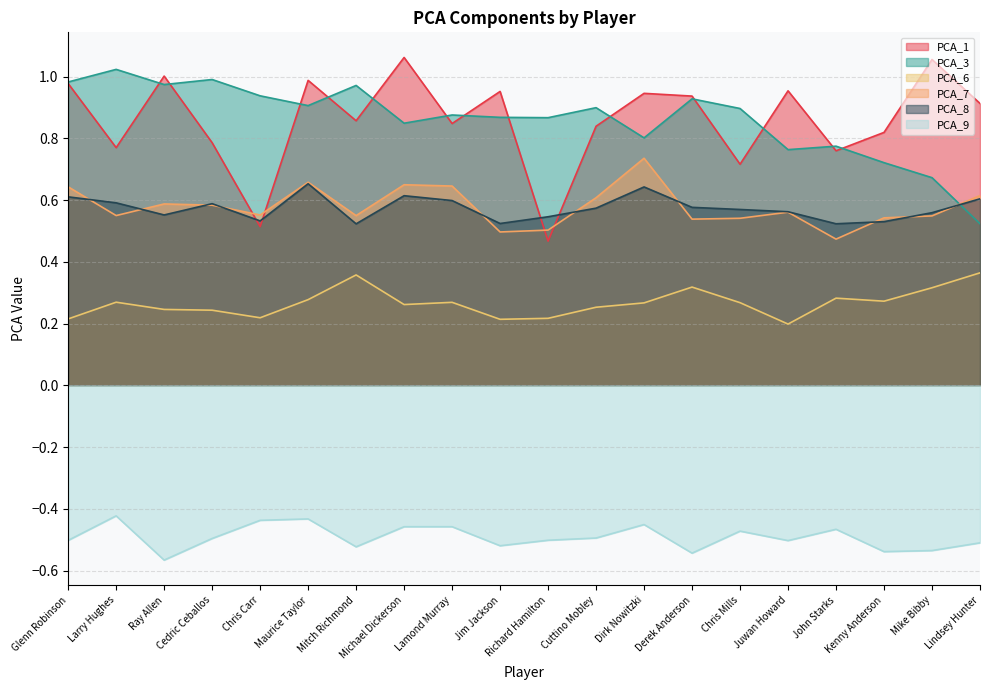

What are all the series names shown in the legend?

PCA_1, PCA_3, PCA_6, PCA_7, PCA_8, PCA_9